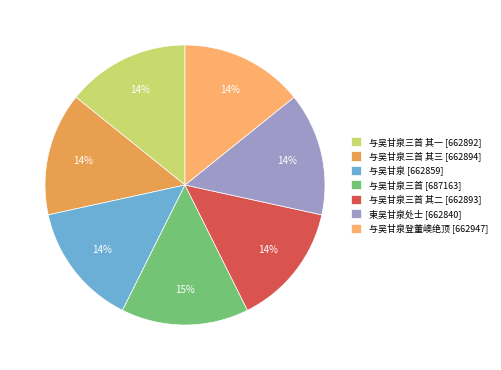

What is the largest slice in the pie chart?

与吴甘泉三首 [687163]